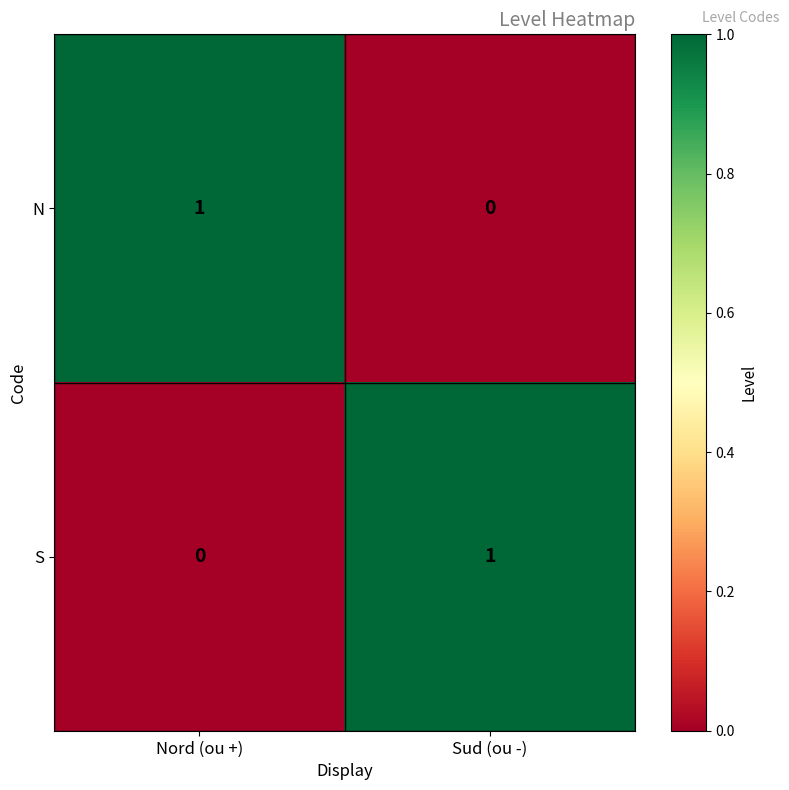

What is the maximum value shown in the chart?

1